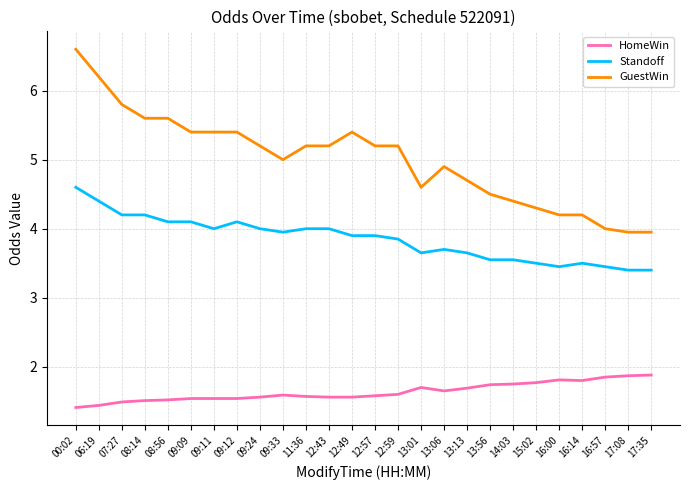

How many lines are shown in the chart?

3